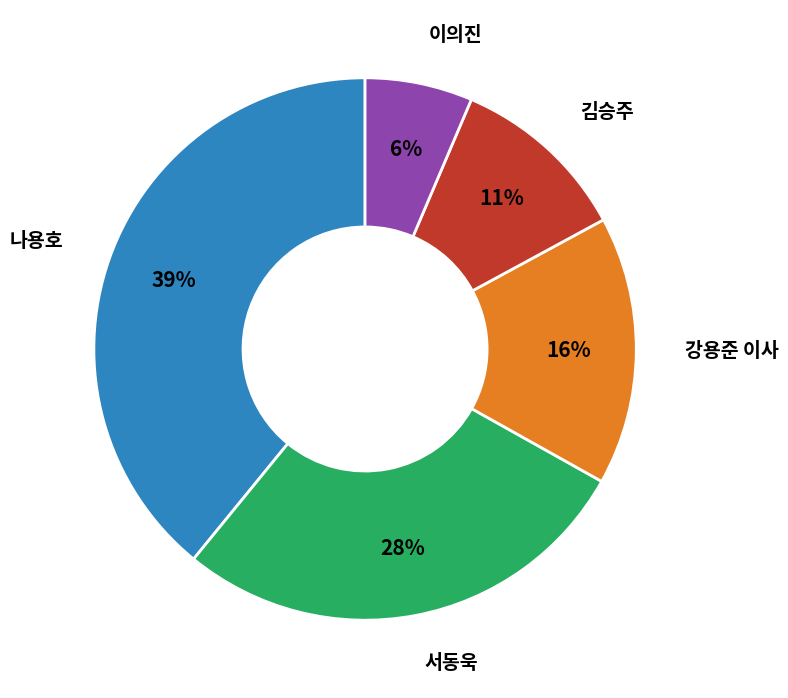

To the nearest percent, what is the average slice percentage?

20%